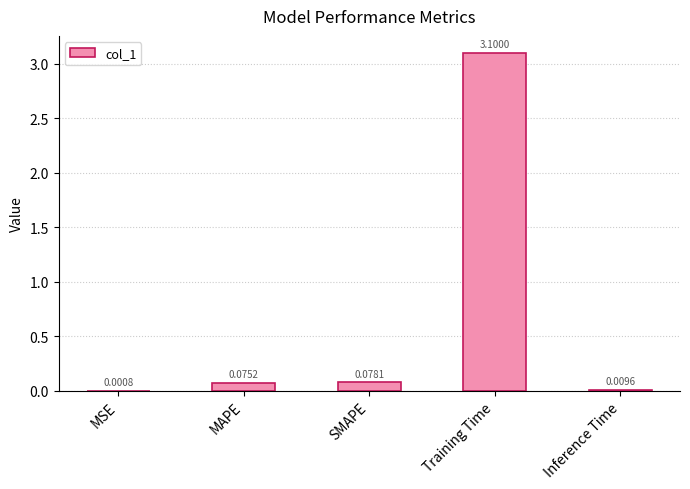

Where is the data nearest to the value 1?

SMAPE